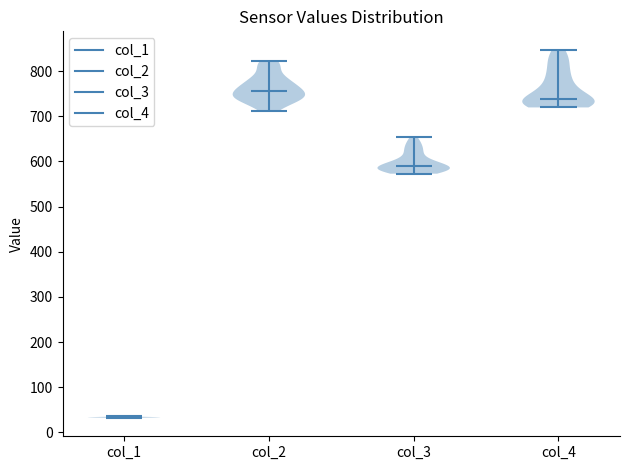

Which violin has the lowest median line?

col_1